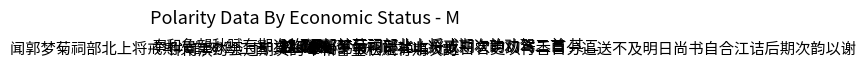

Is there a majority slice in this chart?

No